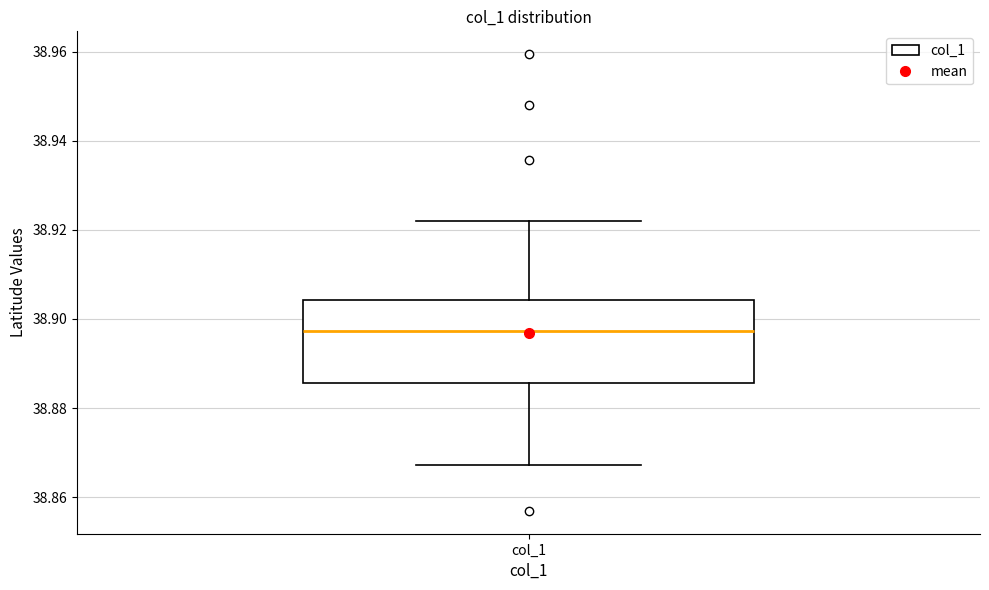

Transcribe this box plot: give where the median line is, the range the box spans, and where the two whiskers end, as read against the y-axis. The values are not printed on the chart, so give them approximately, as read against the axis.

median 38.898, box 38.886 to 38.904, whiskers 38.868 to 38.922